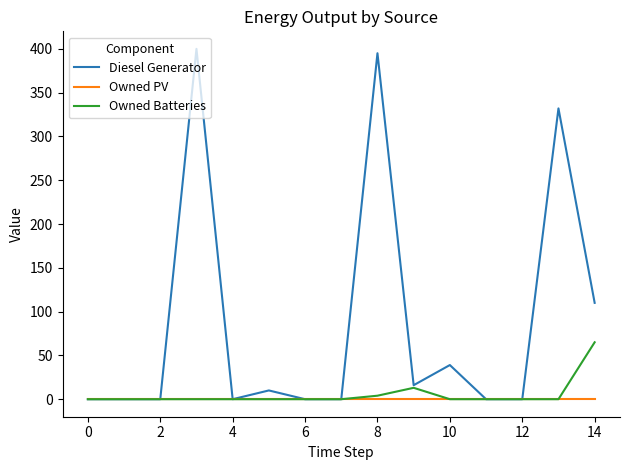

Which series has the largest total across all categories?

Diesel Generator